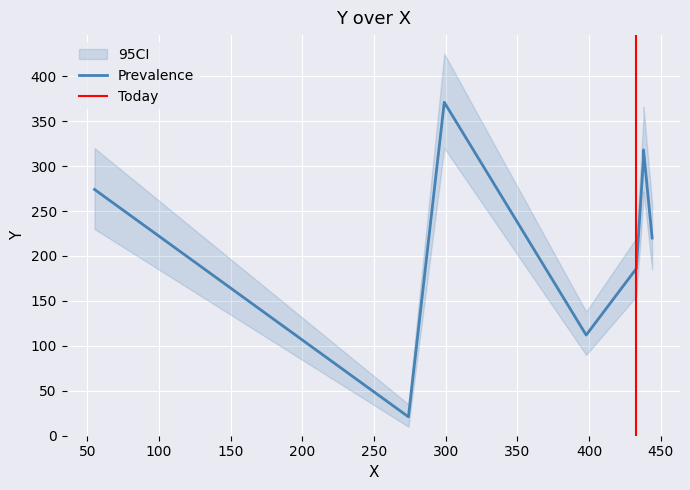

The value at 7 is 219. True or false?

False